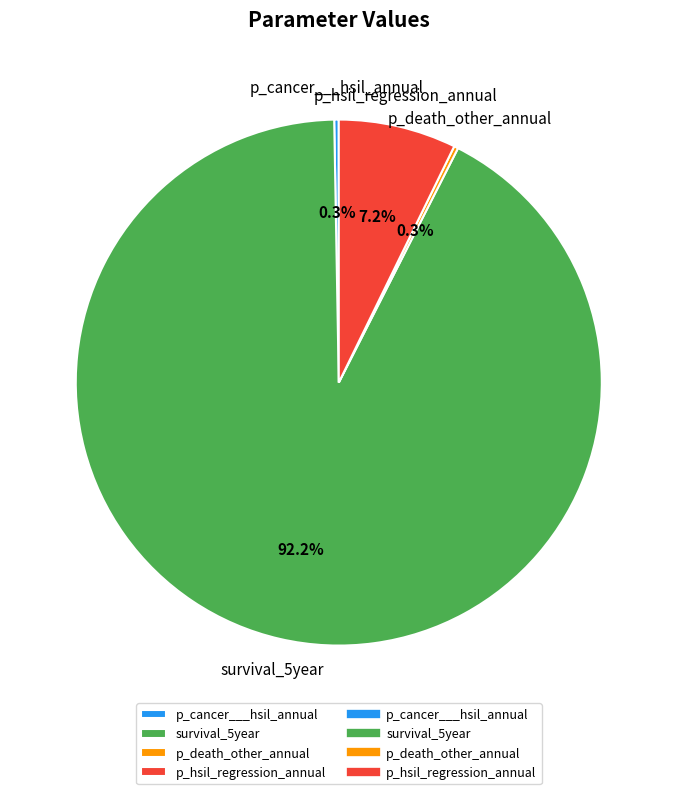

Combined, do survival_5year and p_hsil_regression_annual account for over 50%?

Yes